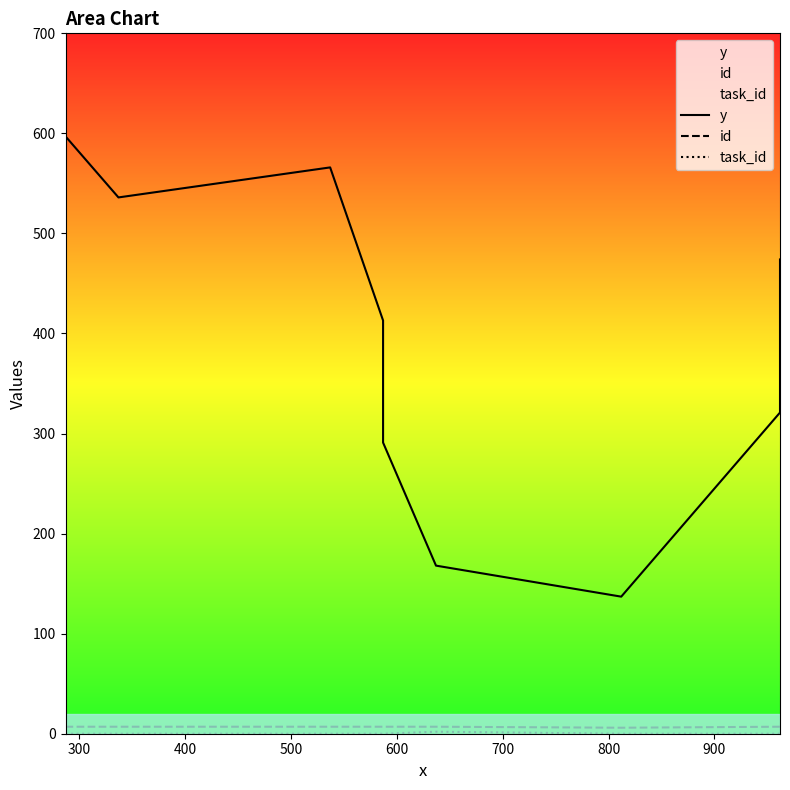

How many id values are between 7 and 8?

8